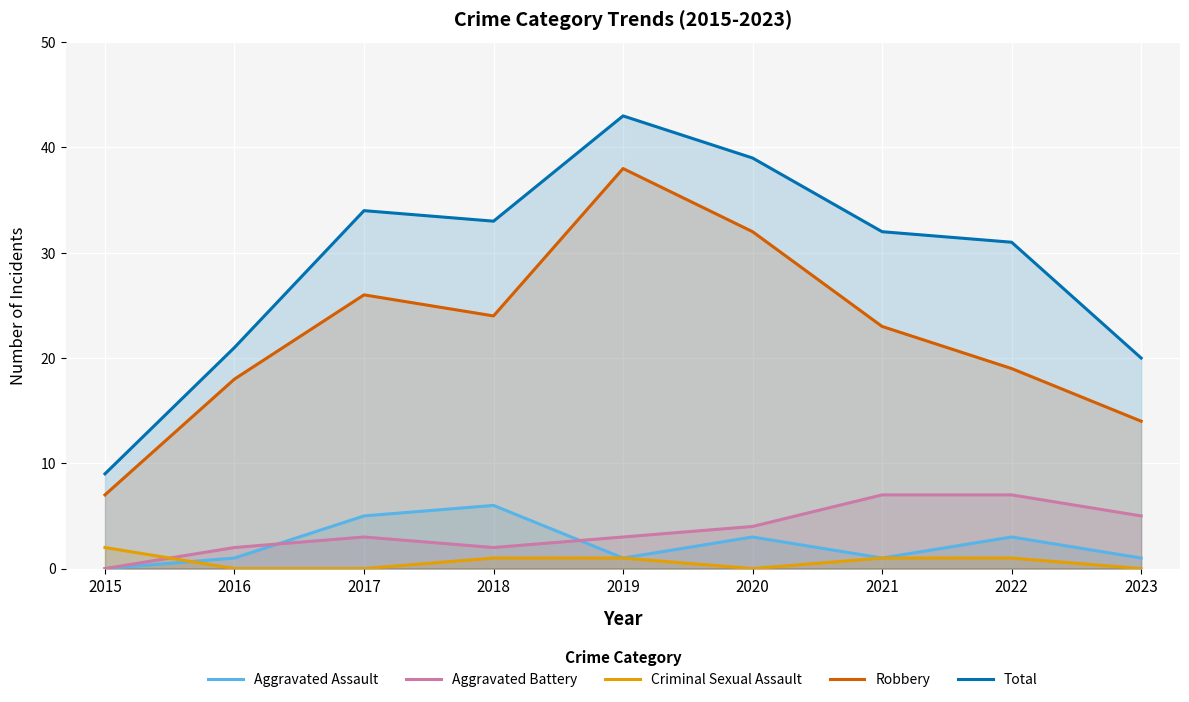

What is the sum of the Total values at 2020 and 2023?

59